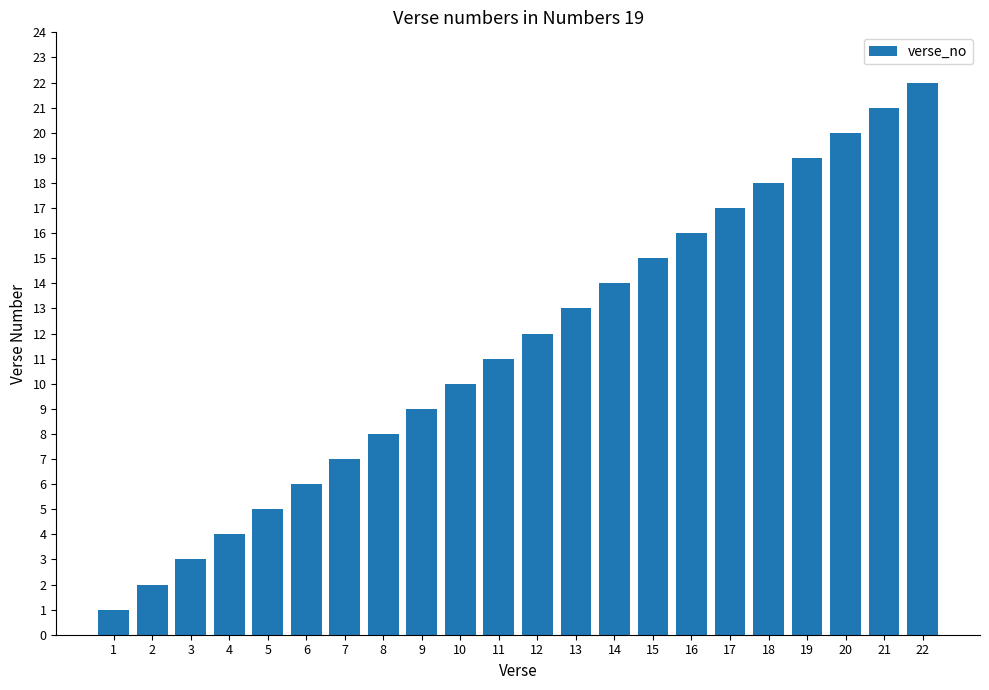

Does the chart contain any negative values?

No